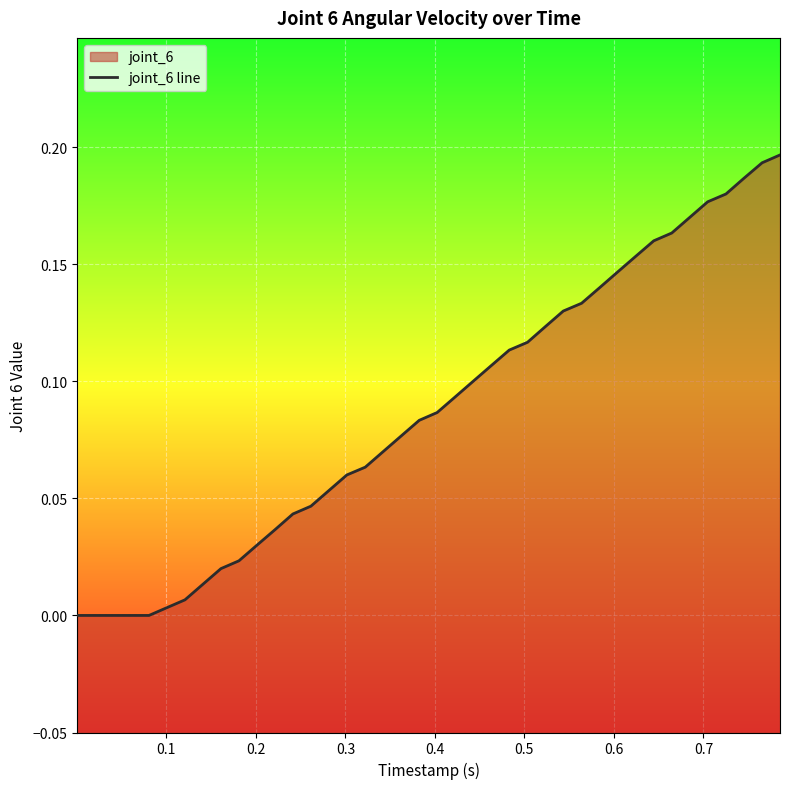

How many categories are shown in the chart?

40